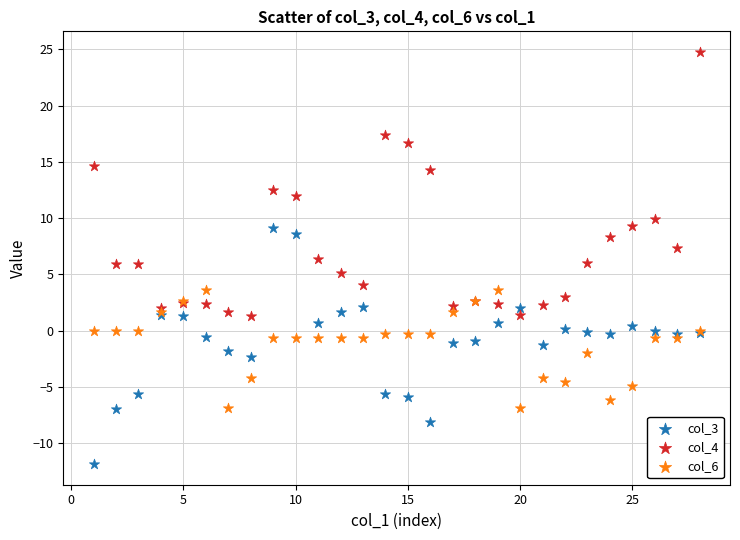

Which series contains the highest Y value?

col_4